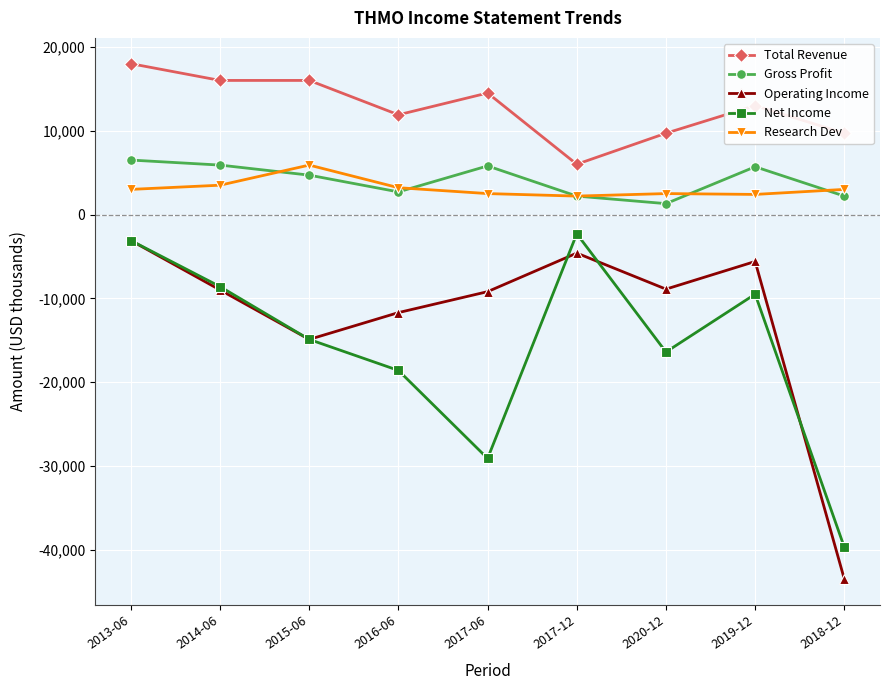

Rank the series at 2017-06 from highest to lowest value.

Total Revenue, Gross Profit, Research Dev, Operating Income, Net Income